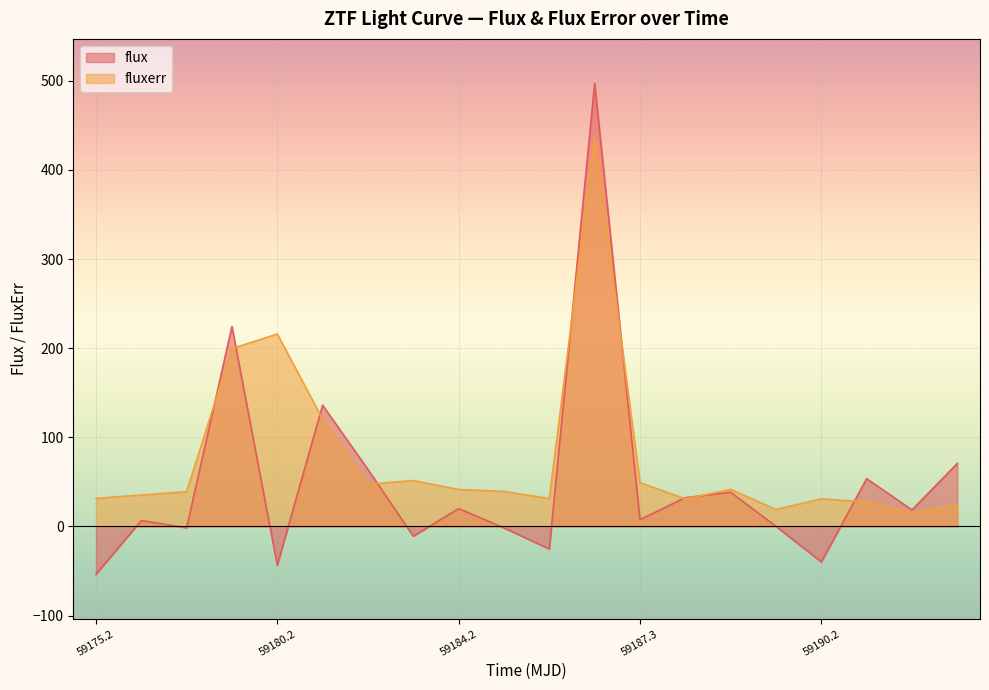

What is the minimum value shown in the chart?

-53.7